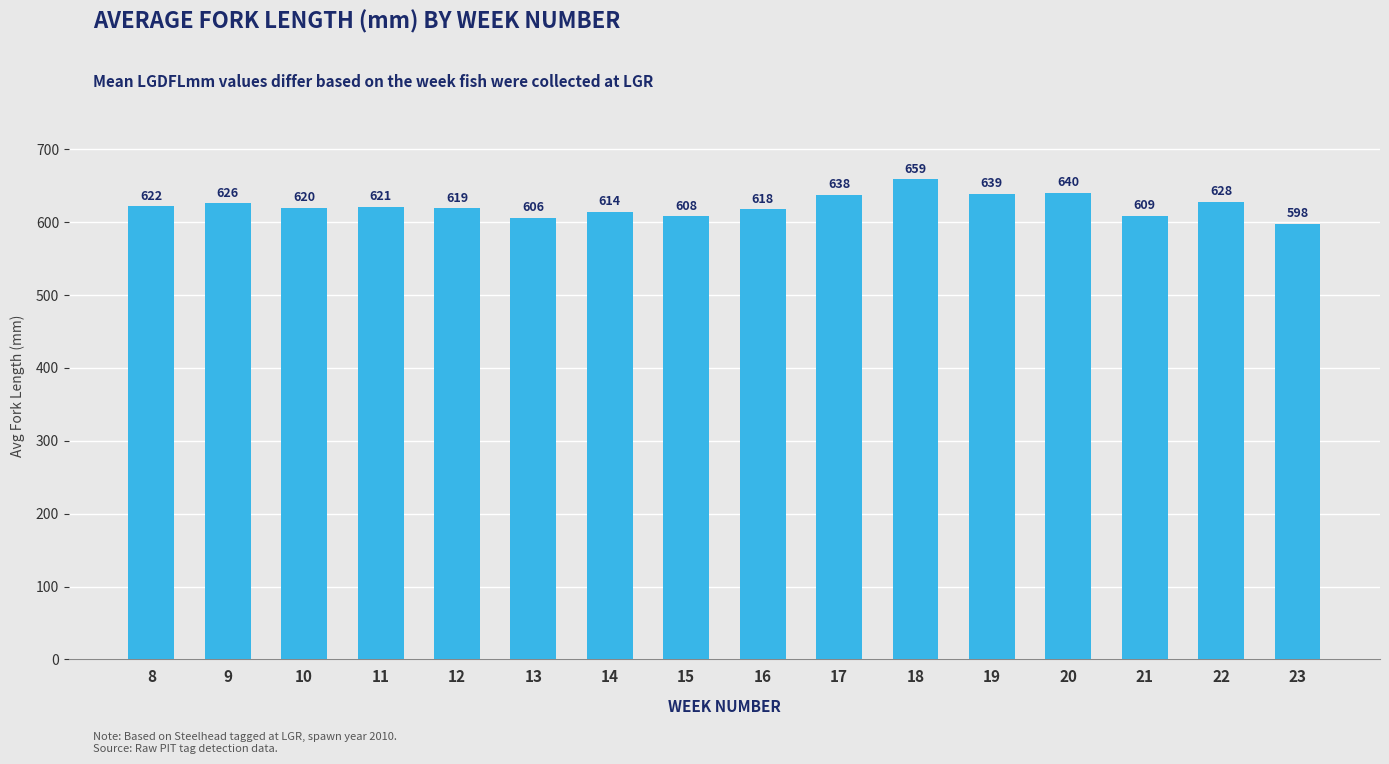

What is the smallest value displayed?

598